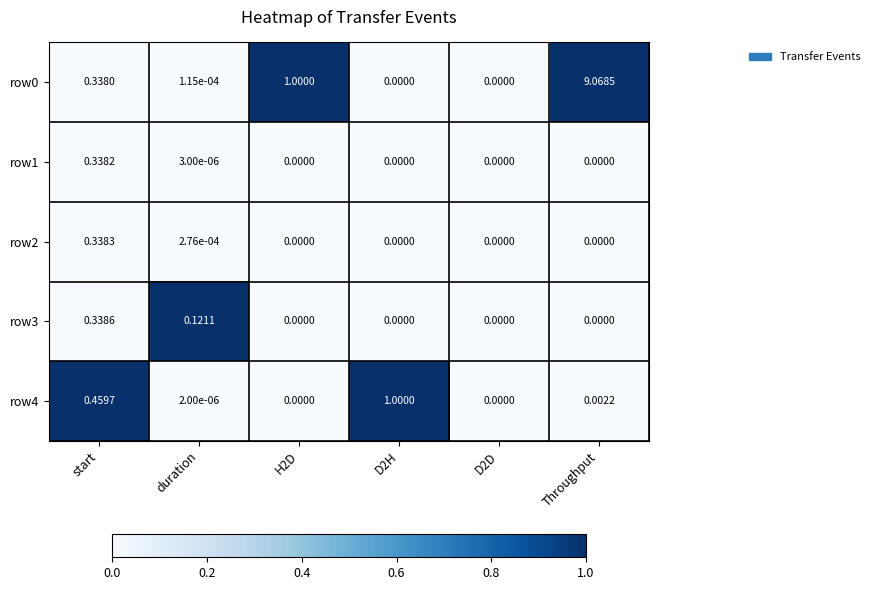

At which category is the sum across all series the highest?

Throughput